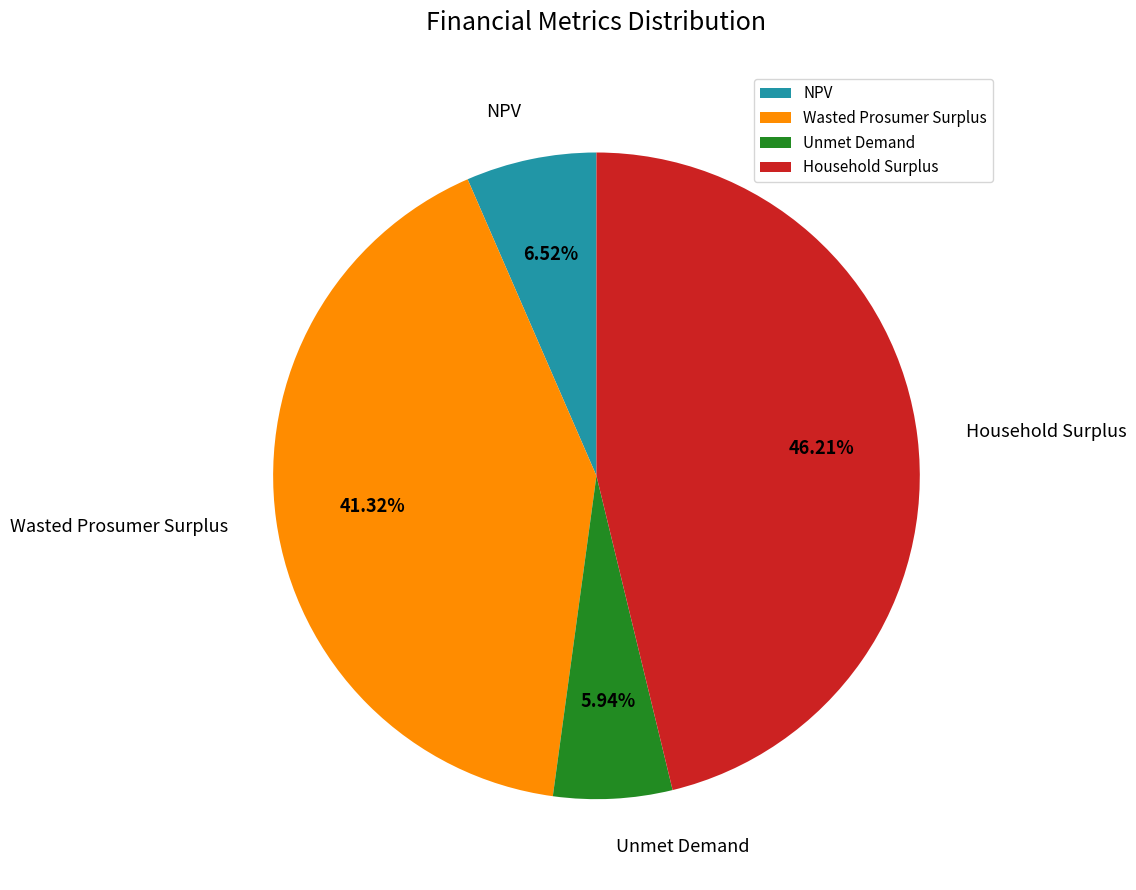

Which category has the smallest portion of the pie?

Unmet Demand